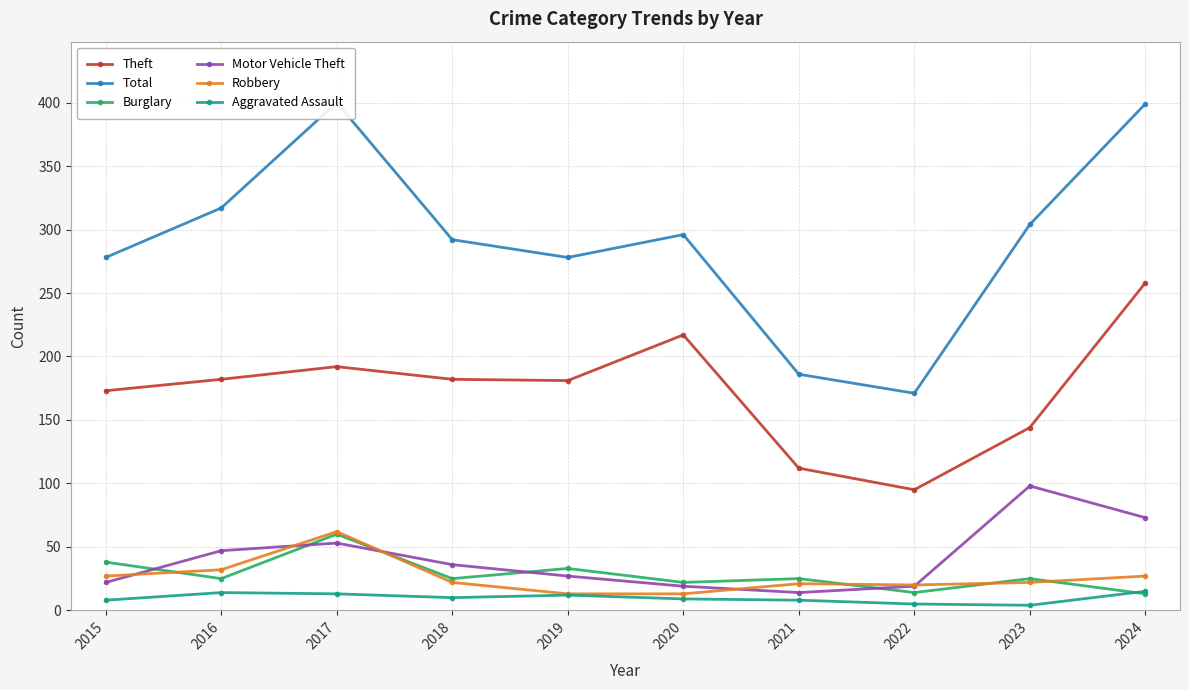

How many values in the Theft series exceed 182?

3